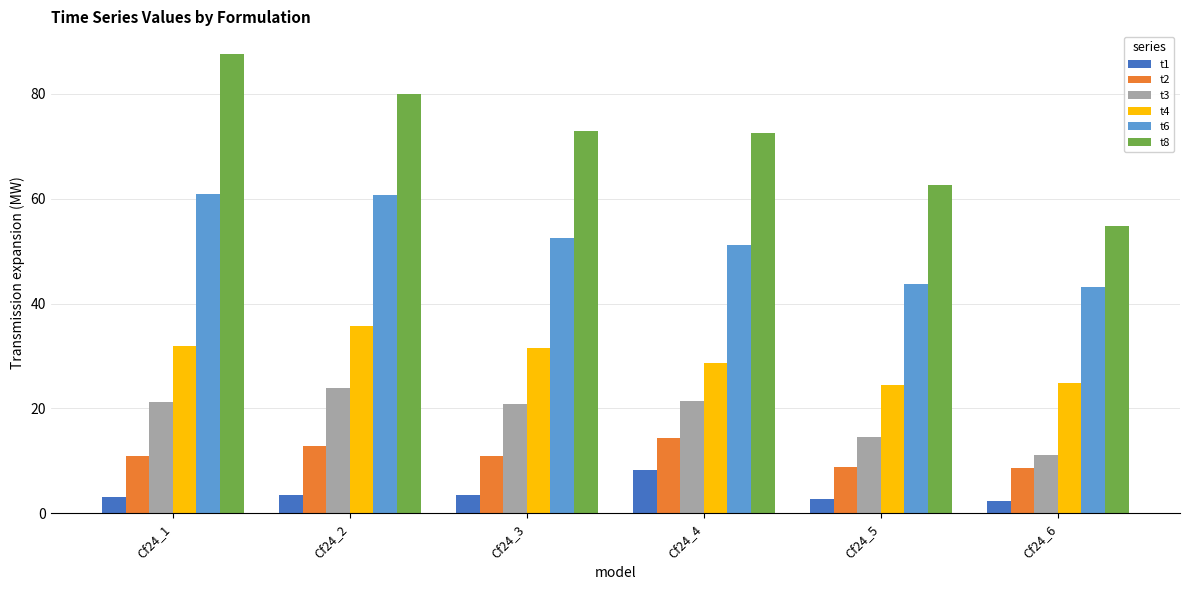

At how many categories does at least one series exceed 42?

6